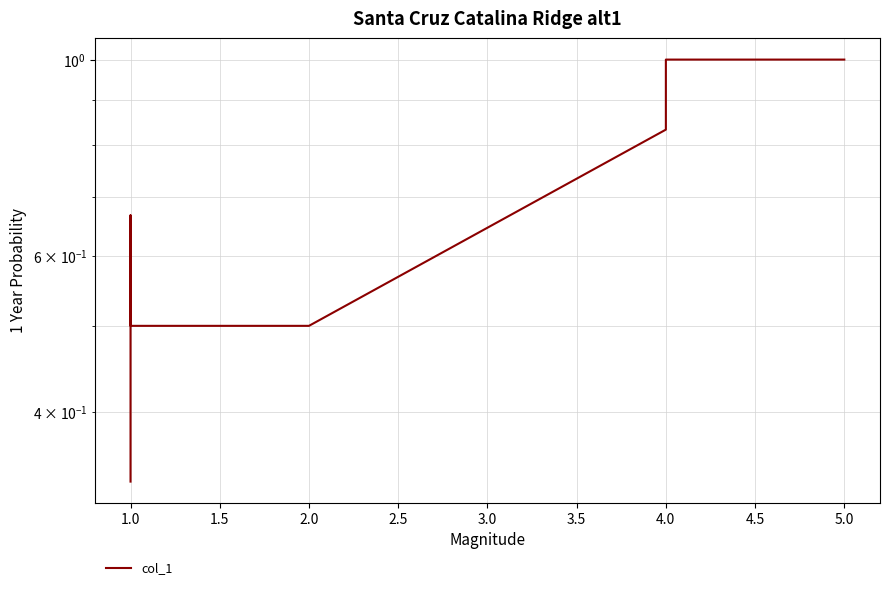

What is the maximum value shown in the chart?

1.0